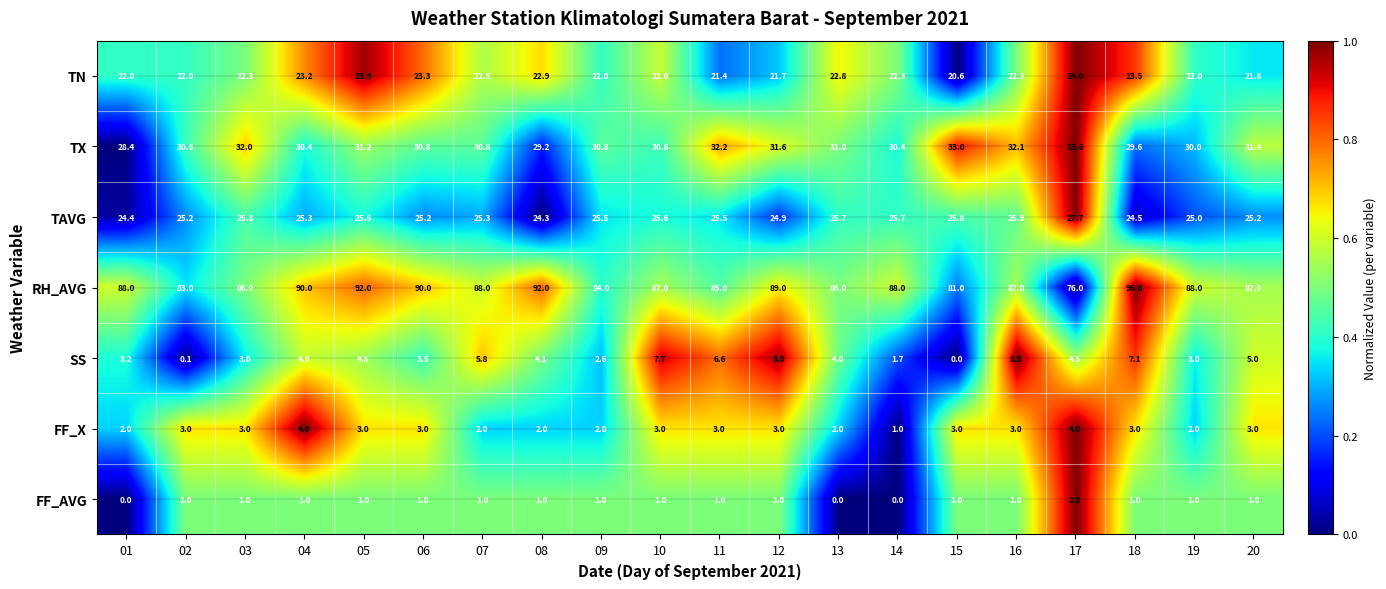

The TN series shows 36.6 at 15. True or false?

False